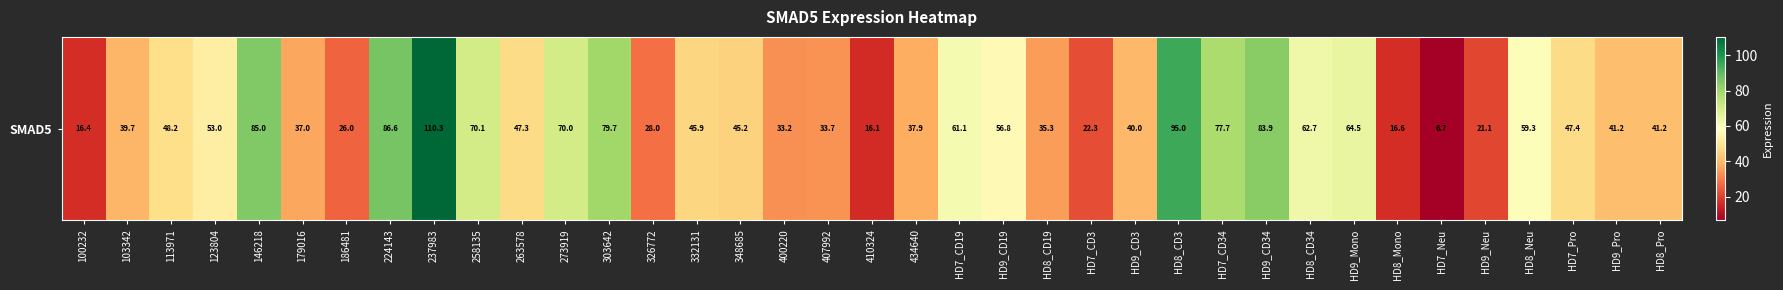

At which category does the chart reach its peak across all series?

237983